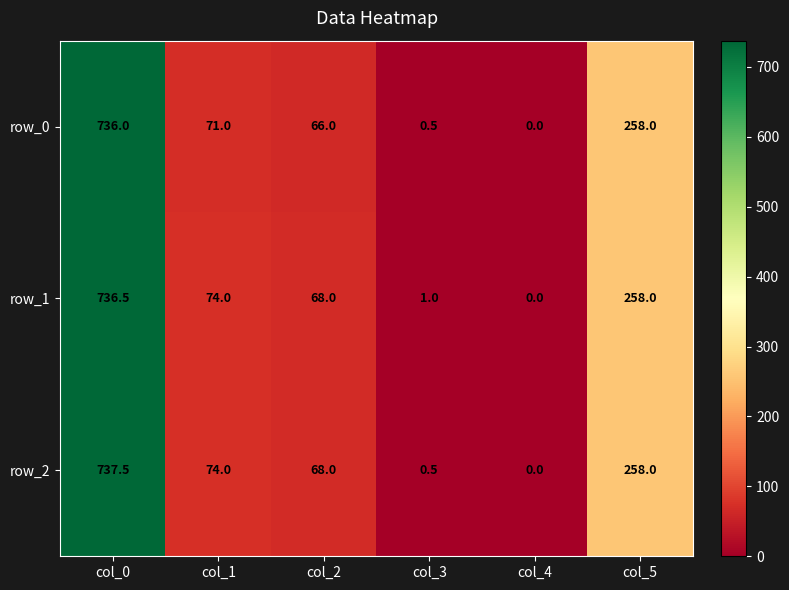

How many values in row_1 are above zero?

5